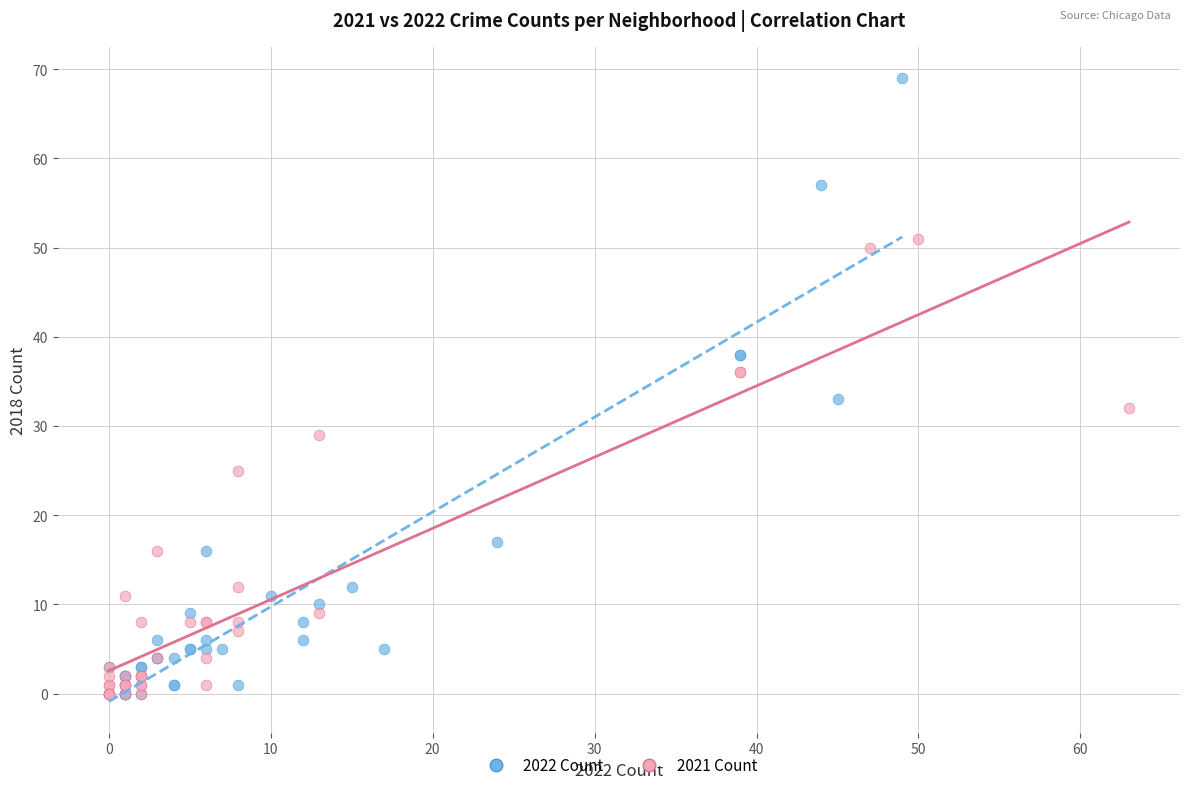

Which series has the largest Y range (max minus min)?

2022 Count